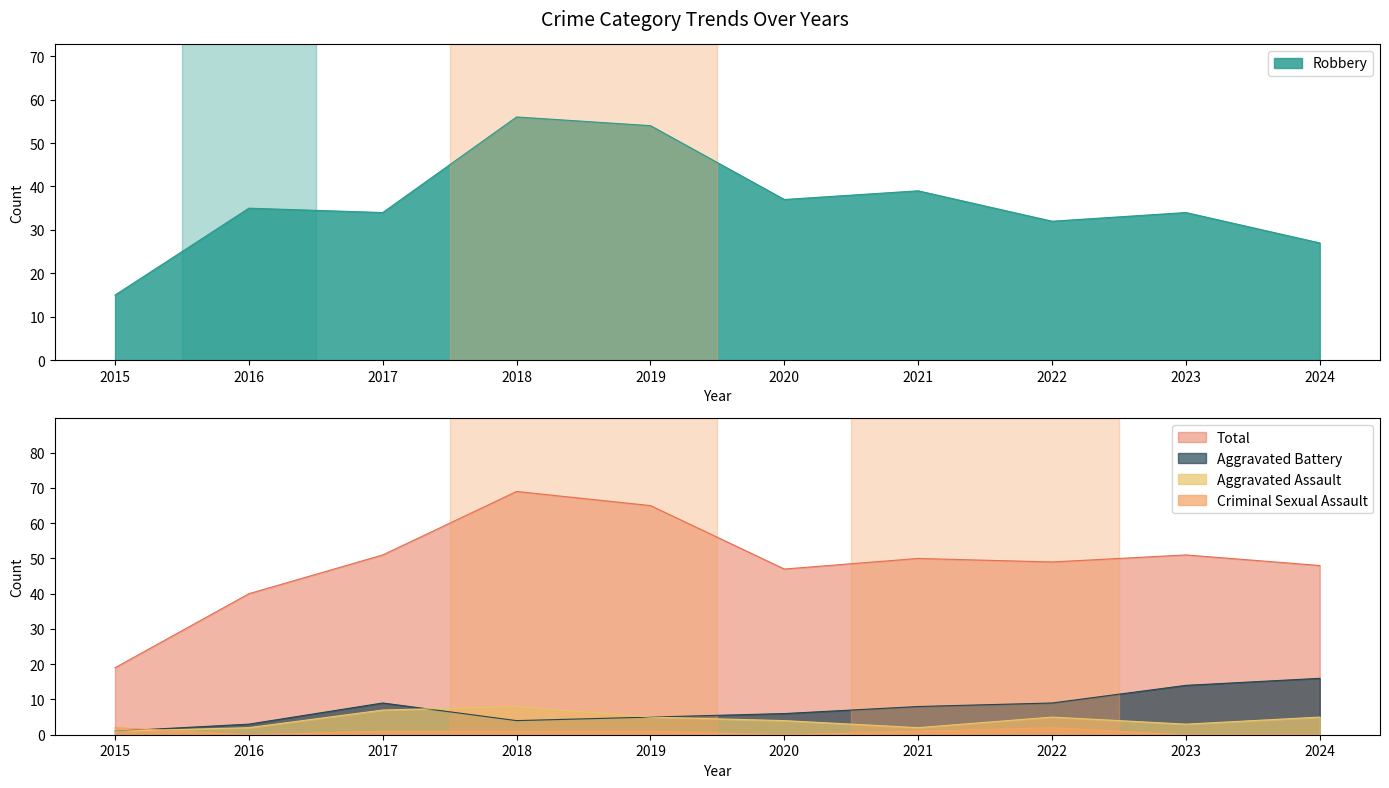

Where is the first local minimum for Total?

2020